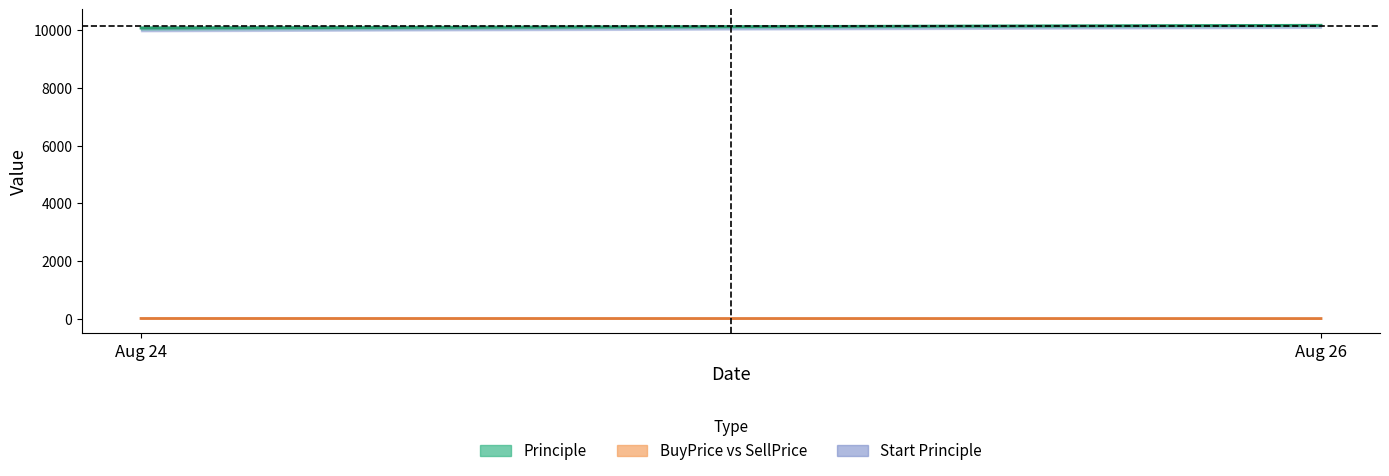

What is the average value of the Start Principle series?

10059.5